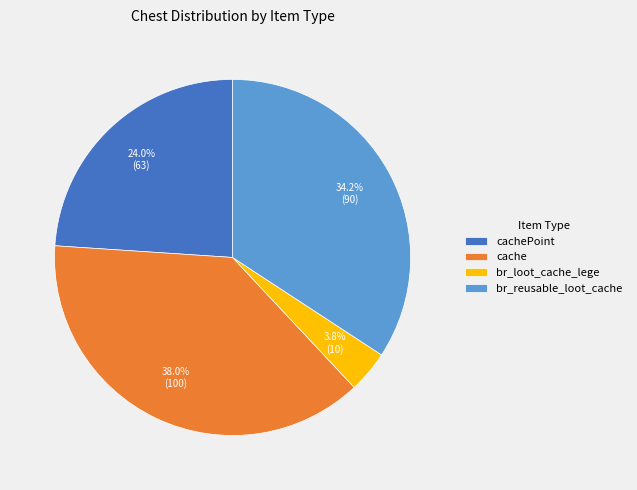

What percentage is the br_reusable_loot_cache slice, to the nearest percent?

34%